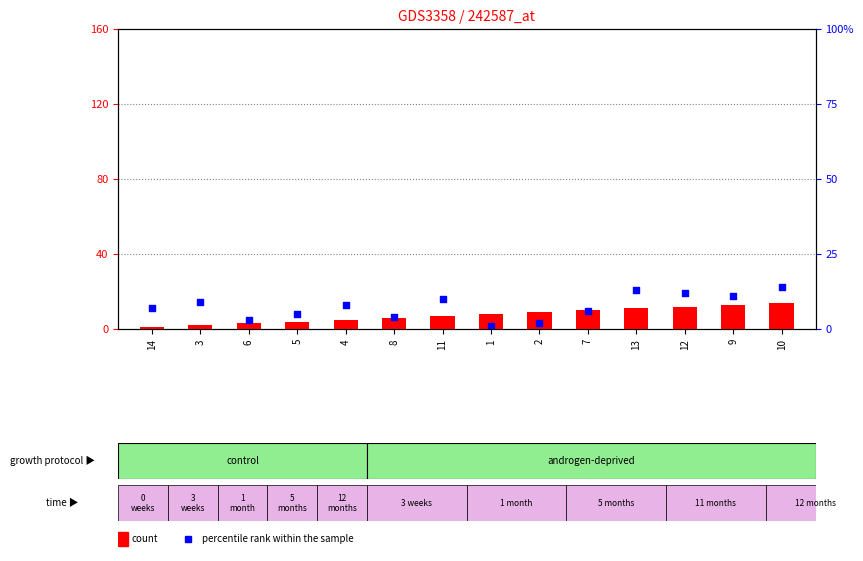

Which series has the largest total across all categories?

percentile rank within the sample